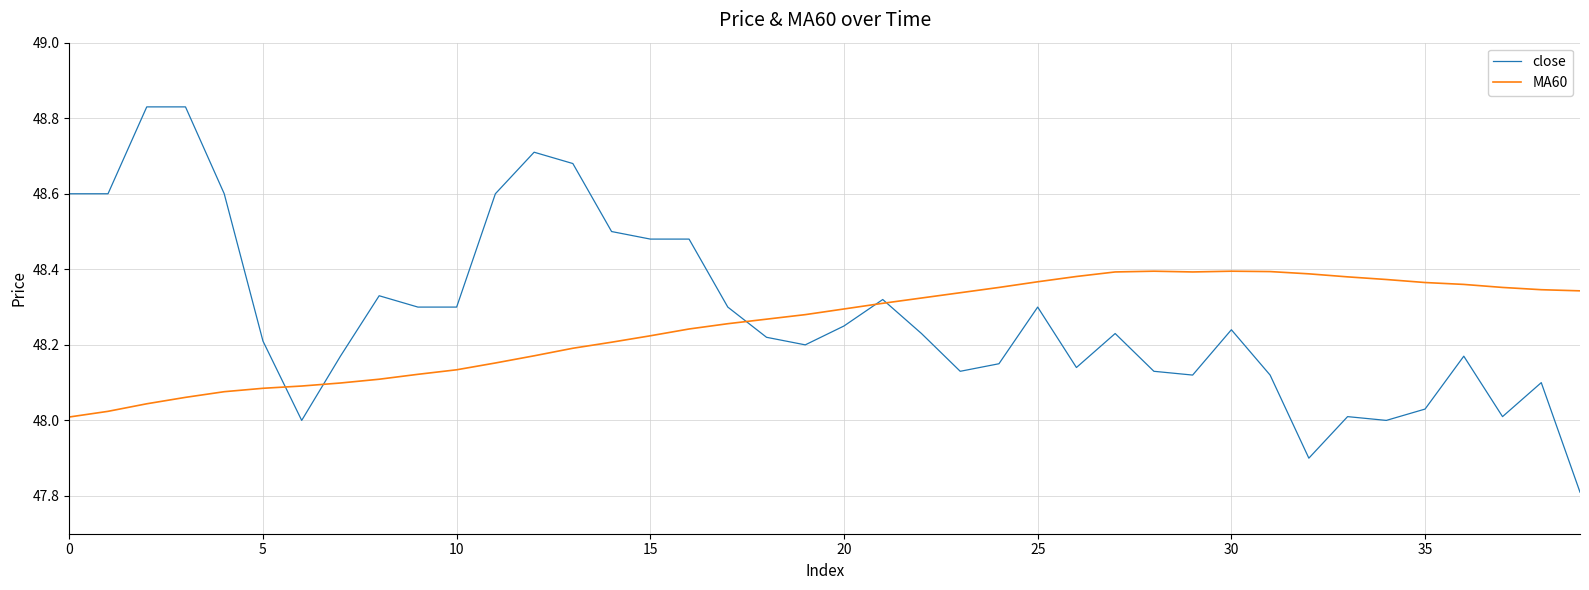

Which series has the widest spread of values?

close